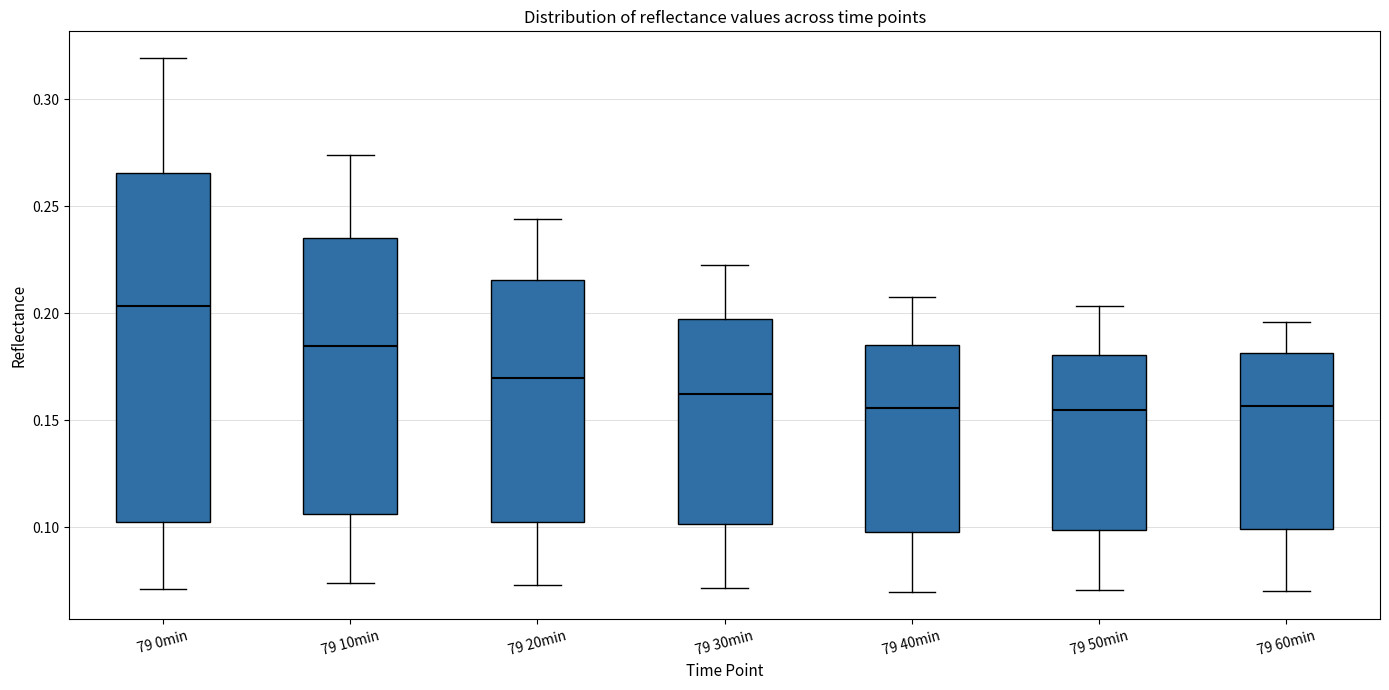

Comparing the boxes themselves (not the whiskers), which one is the tallest?

79 0min